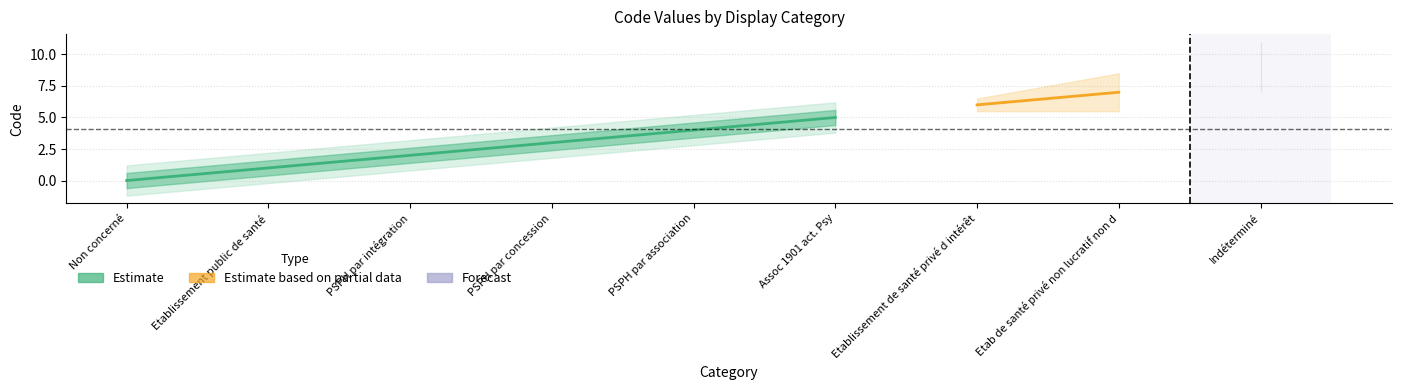

What is the value of the 2nd point from the left?

1